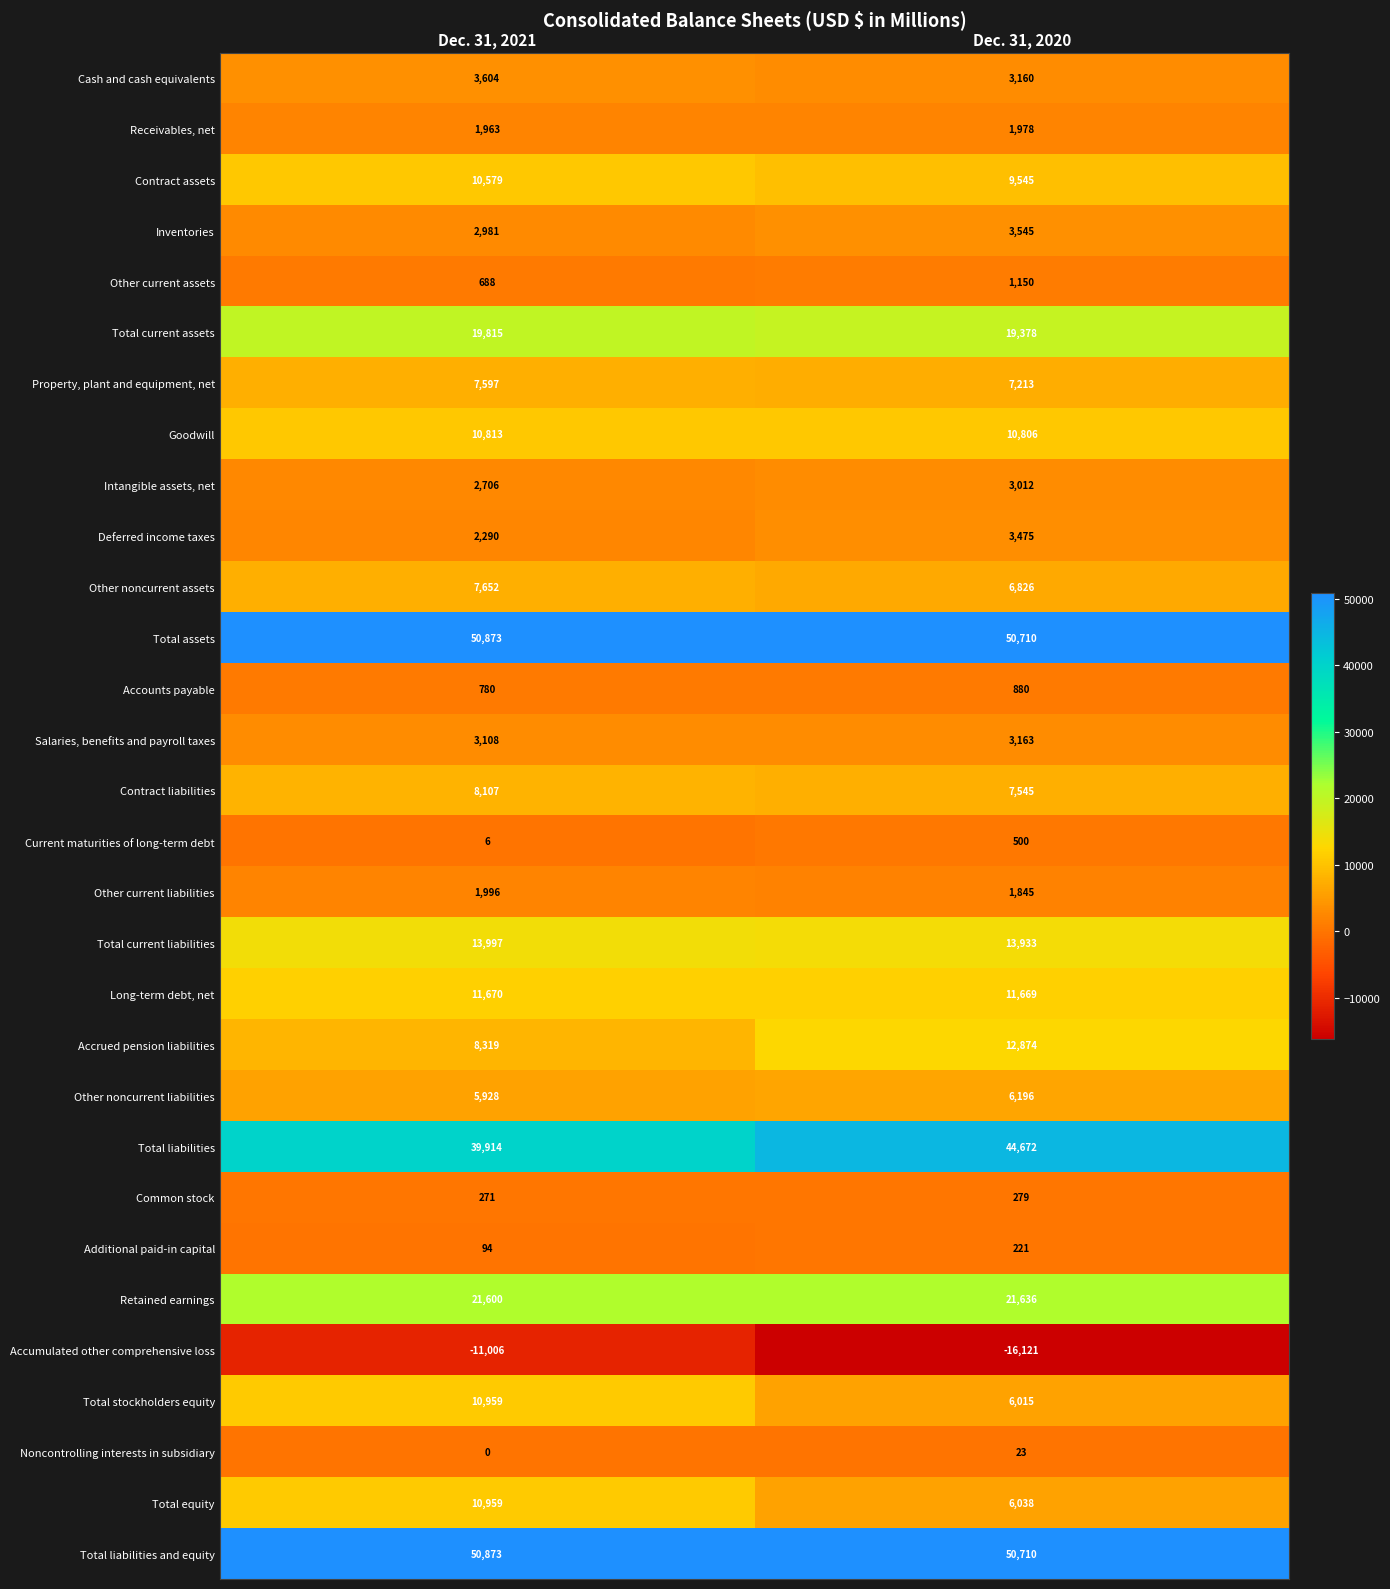

The value of Total current assets at Dec. 31, 2020 is 11041. True or false?

False